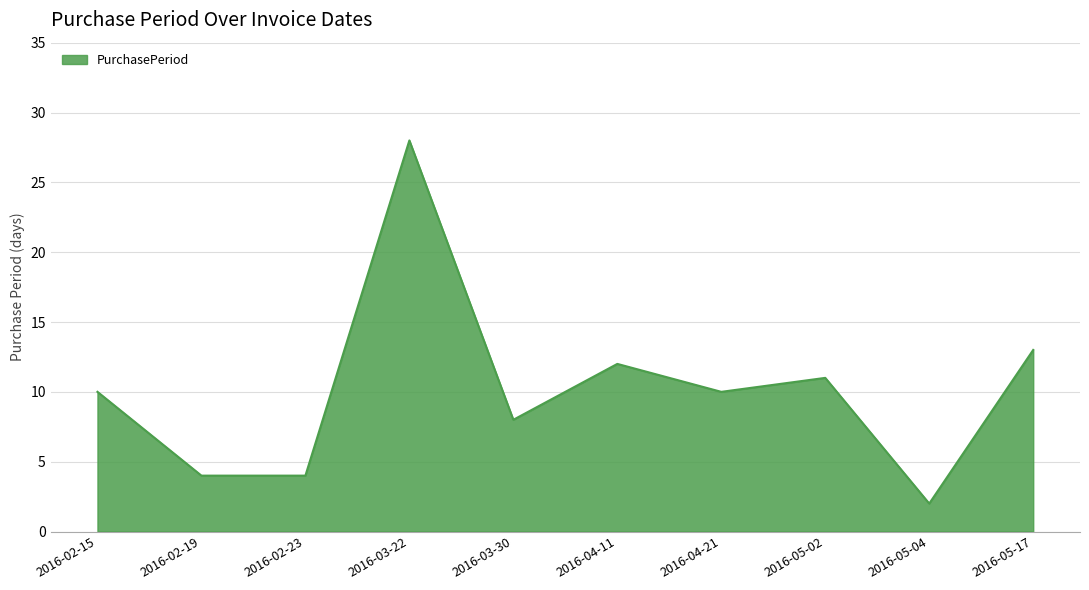

What is the sum of the values at 2016-03-30 and 2016-02-23?

12